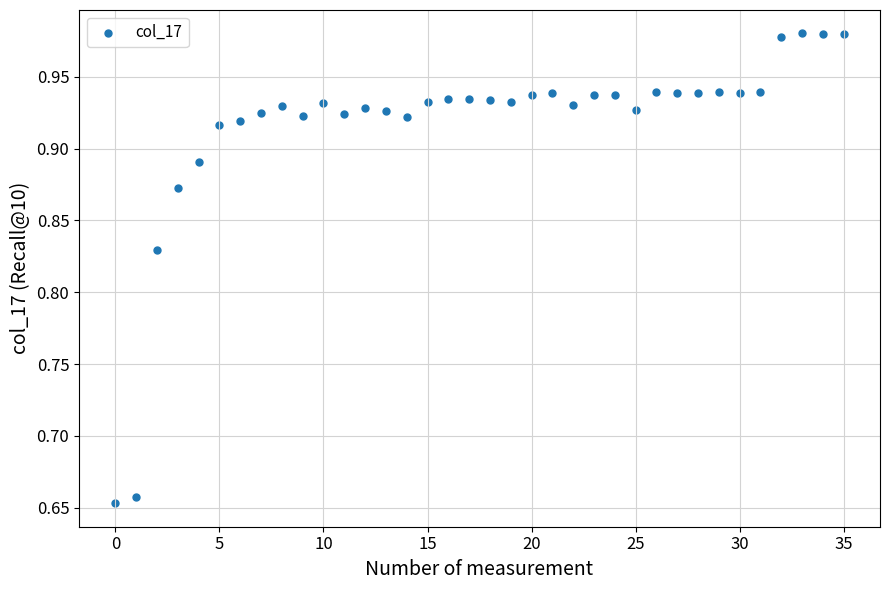

What is the range of Y values (max minus min)?

0.3